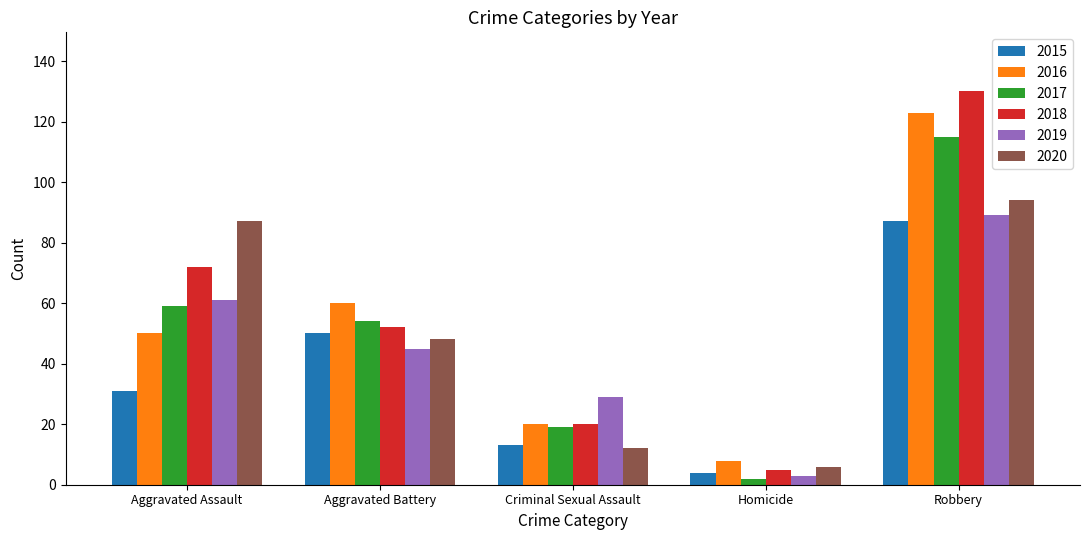

Between Aggravated Battery and Criminal Sexual Assault, which series saw the biggest shift?

2016